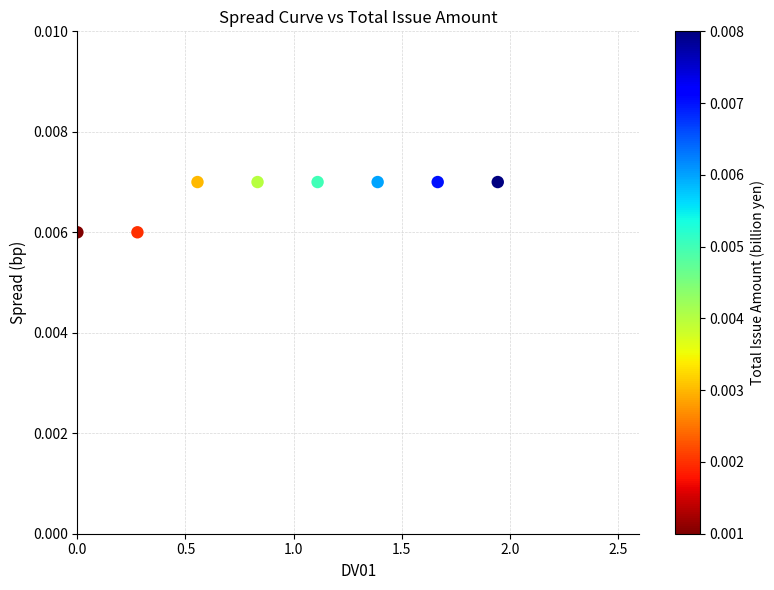

What is the range of X values (max minus min)?

1.9